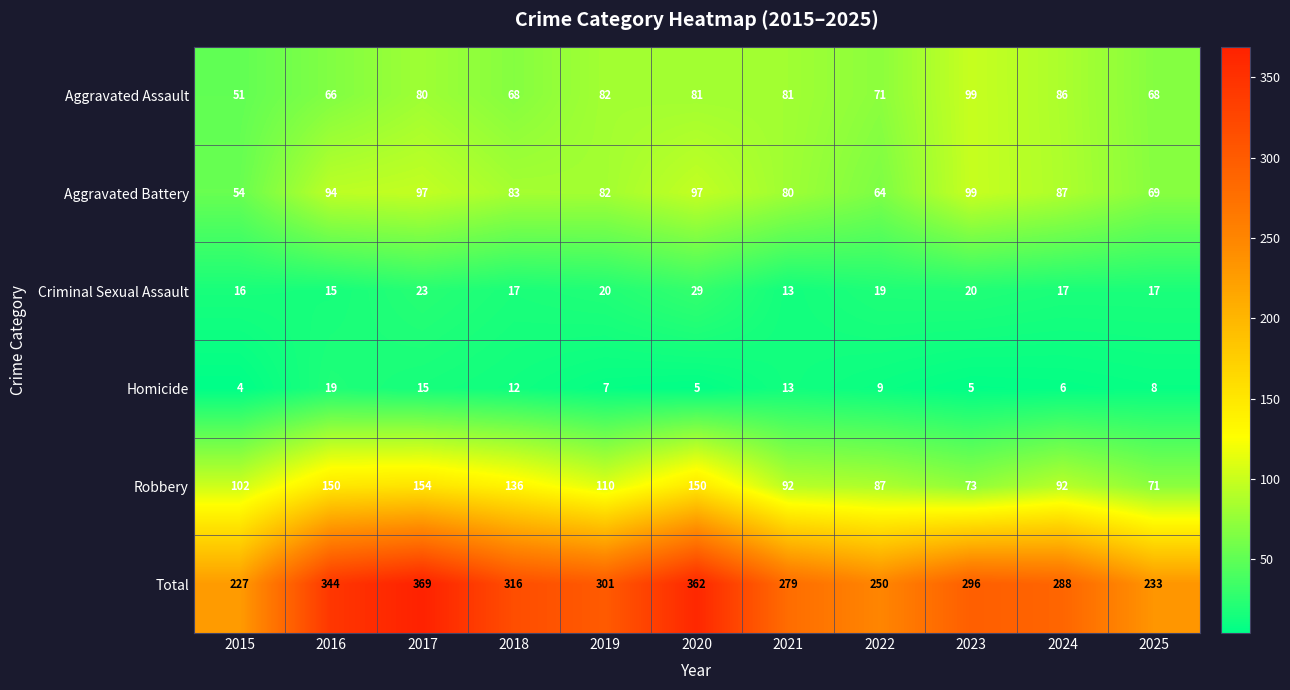

Which series has the largest range (max minus min)?

Total